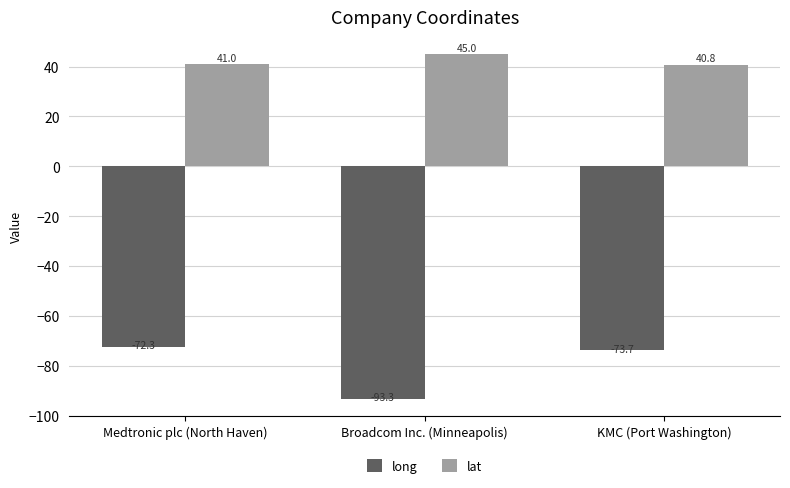

What position from the left is Medtronic plc (North Haven)?

1